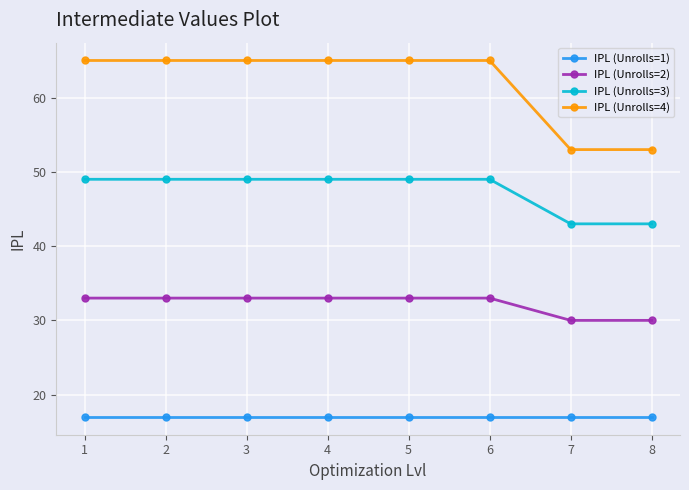

What is the greatest value displayed?

65